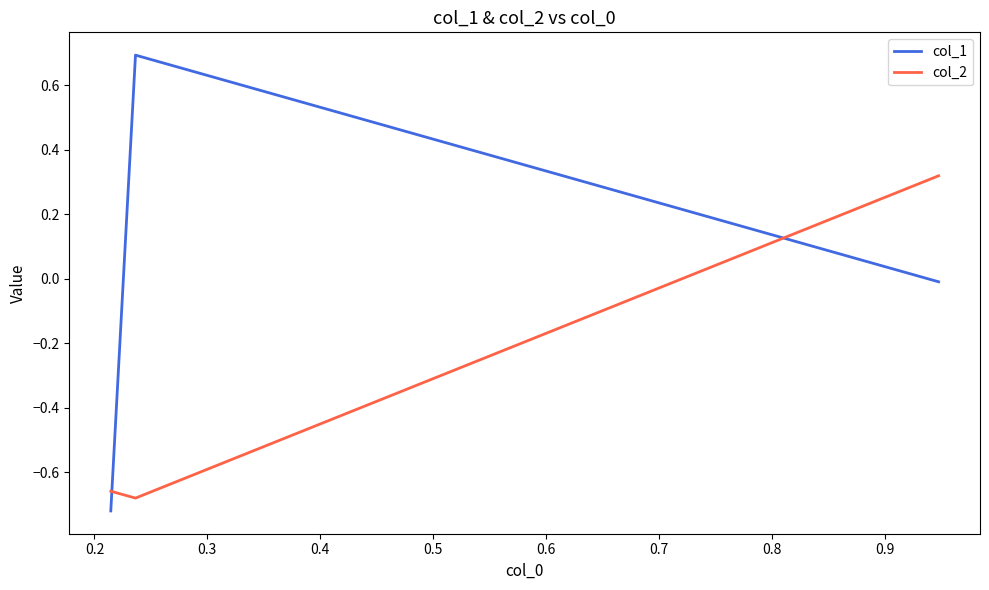

What is the sum of all col_2 values?

-1.0